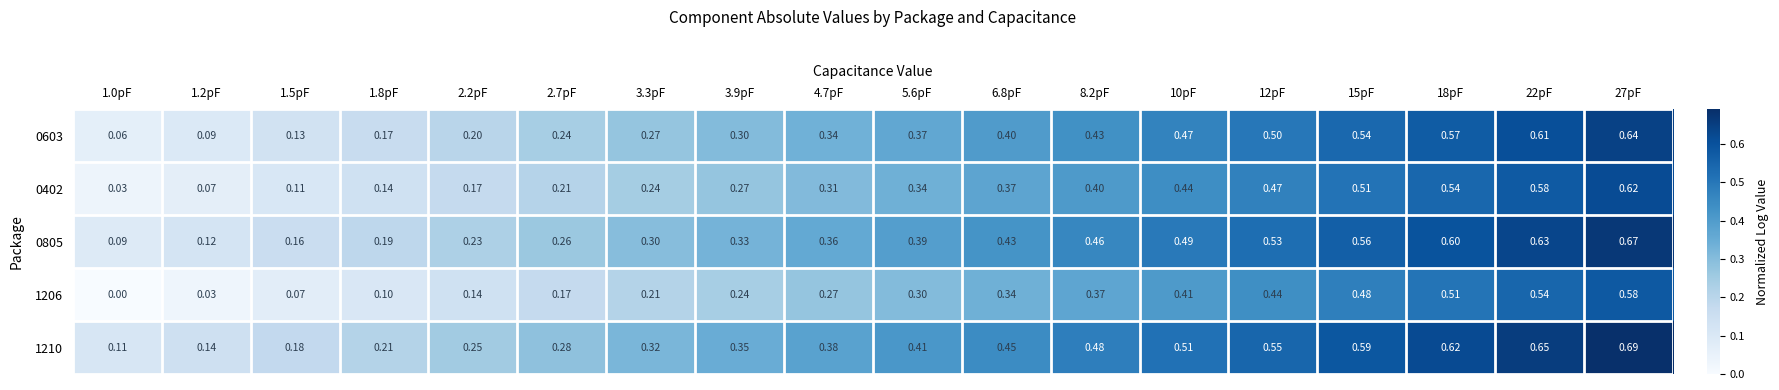

Rank the series at 2.2pF from lowest to highest value.

1206, 0402, 0603, 0805, 1210